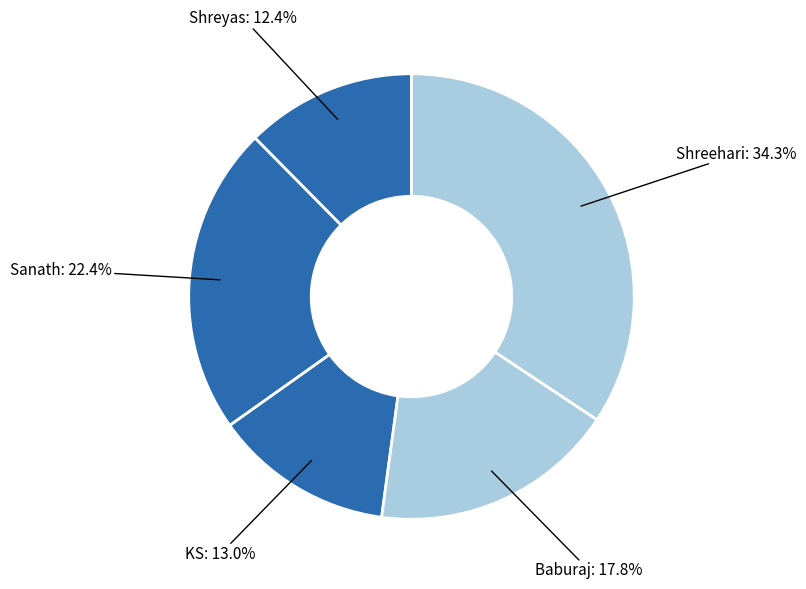

How many segments does this pie chart have?

5